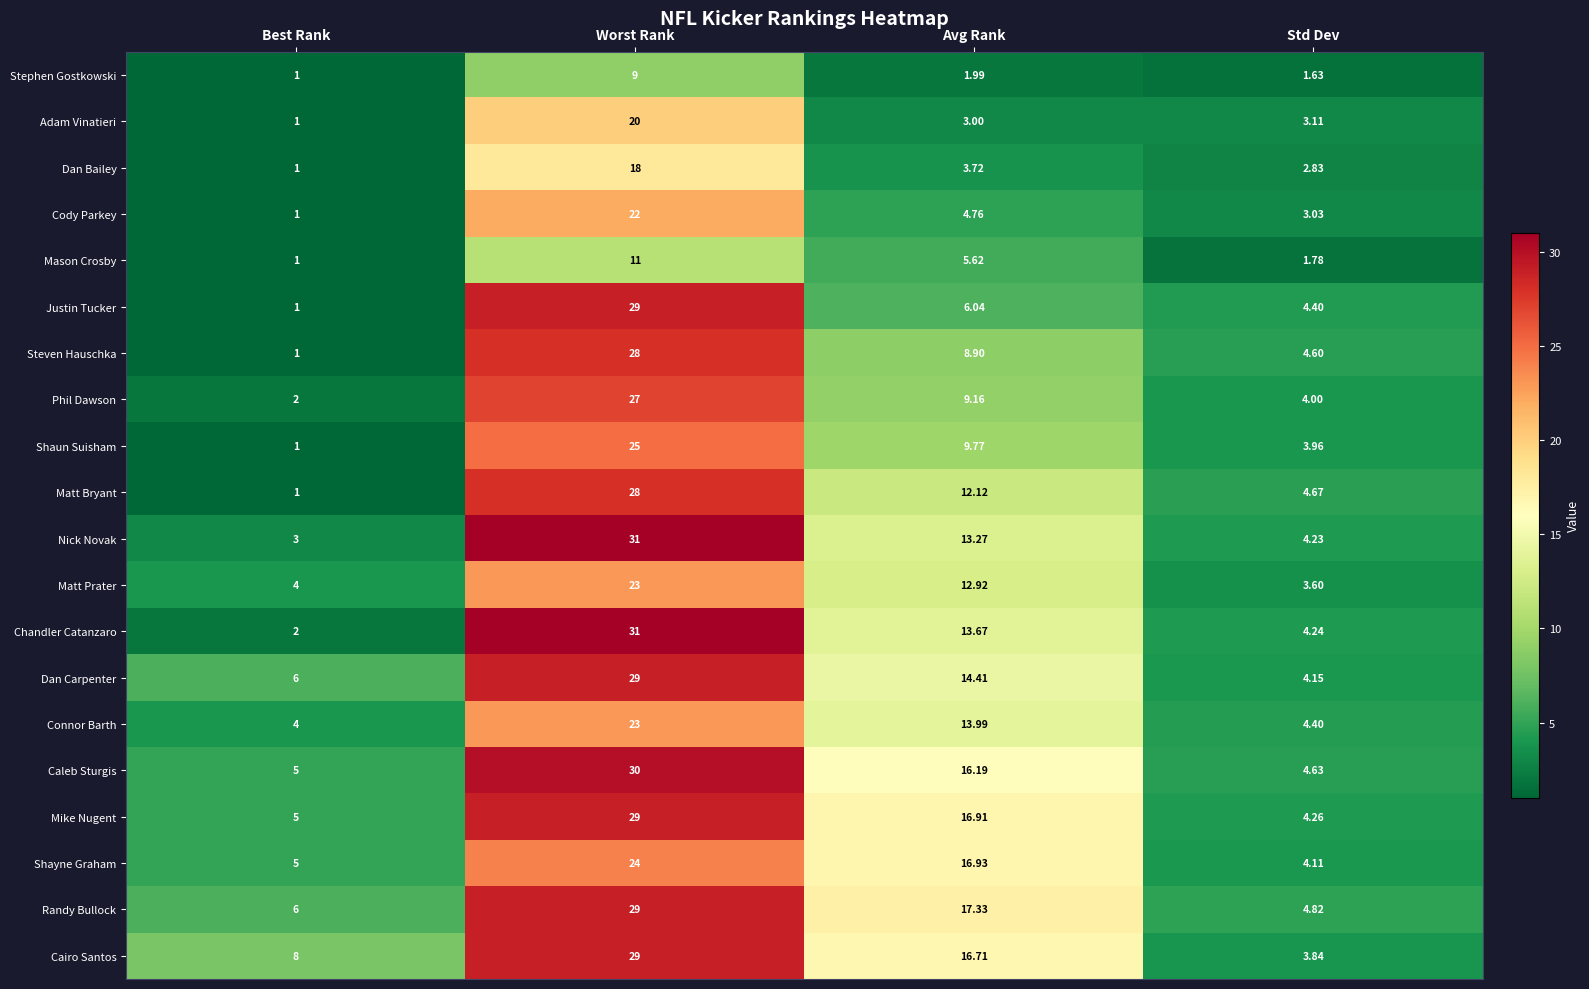

Which series has the largest range (max minus min)?

Chandler Catanzaro